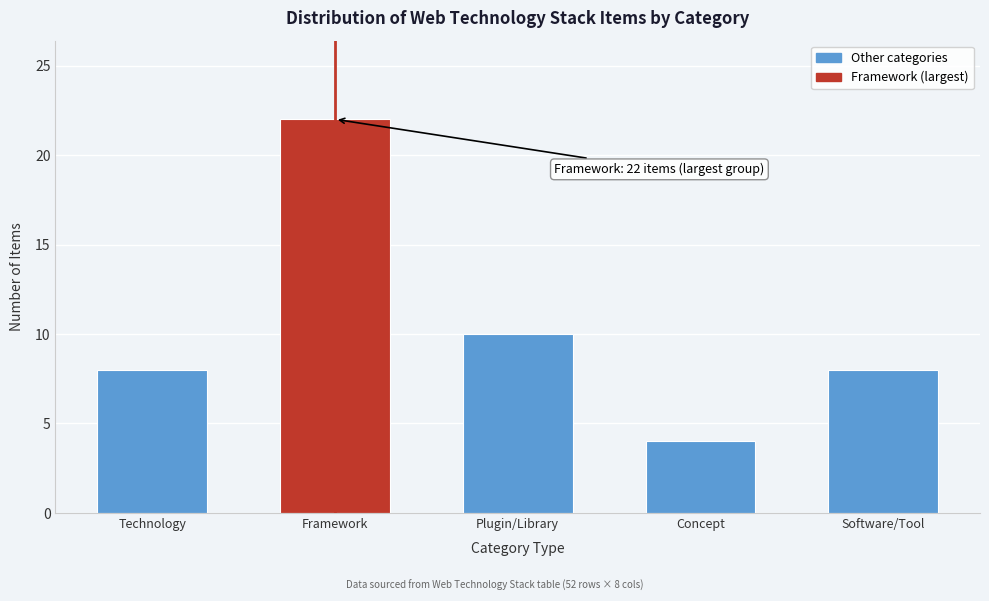

Reading left to right, list all the values displayed in this chart.

Technology=8	Framework=22	Plugin/Library=10	Concept=4	Software/Tool=8